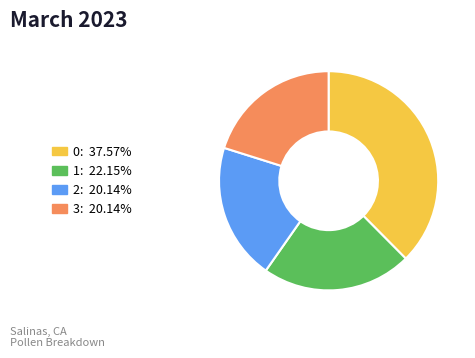

Do 3 and 0 together represent more than half of the pie?

Yes